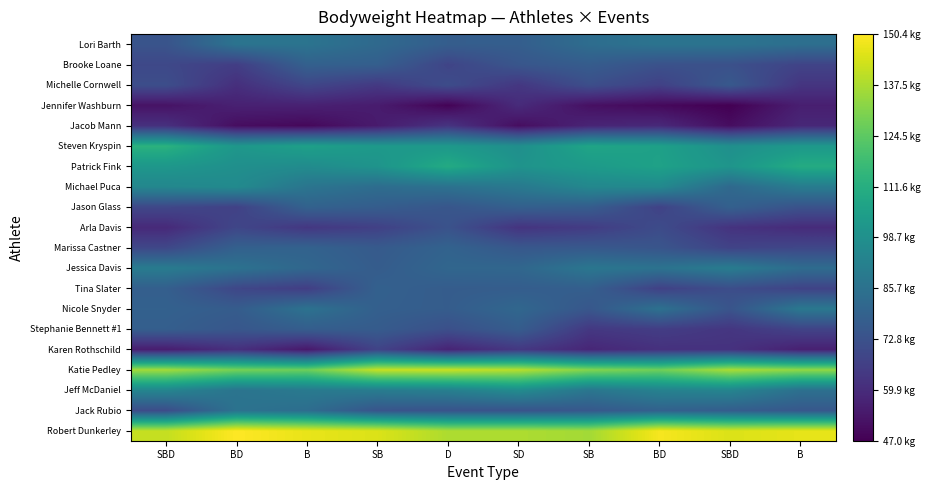

At which category is the sum across all series the highest?

SB